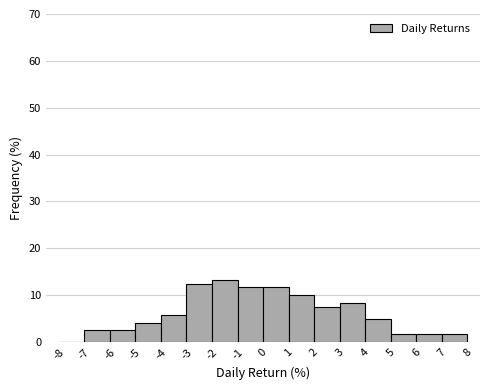

How tall is the bar that spans 1 to 2 on the x-axis? The values are not printed on the chart, so give them approximately, as read against the axis.

10